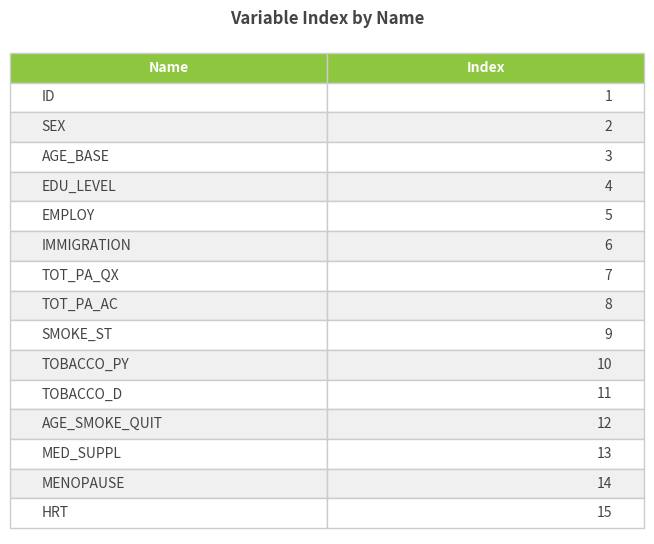

What is the maximum value shown in the chart?

15